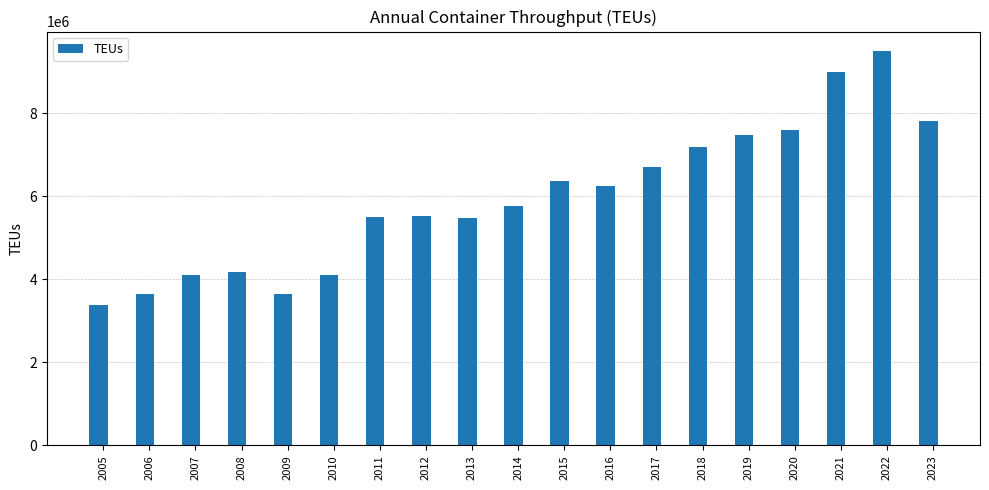

What is the difference between the maximum and minimum values?

6108661